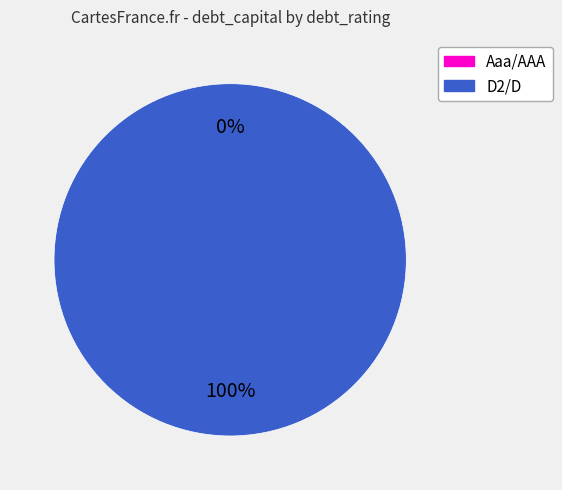

What is the smallest slice in the pie chart?

Aaa/AAA